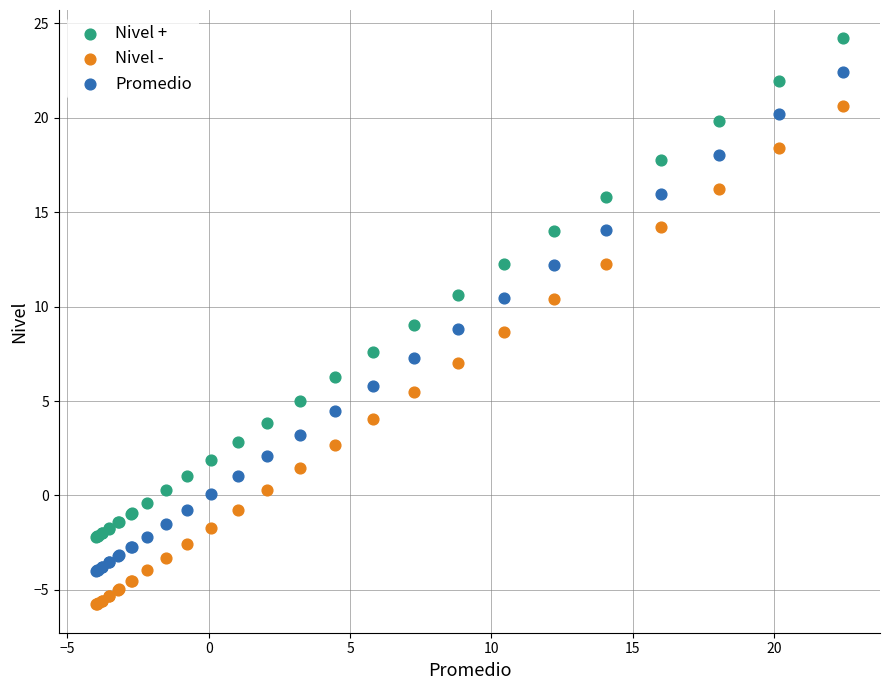

Which series contains the highest Y value?

Nivel +